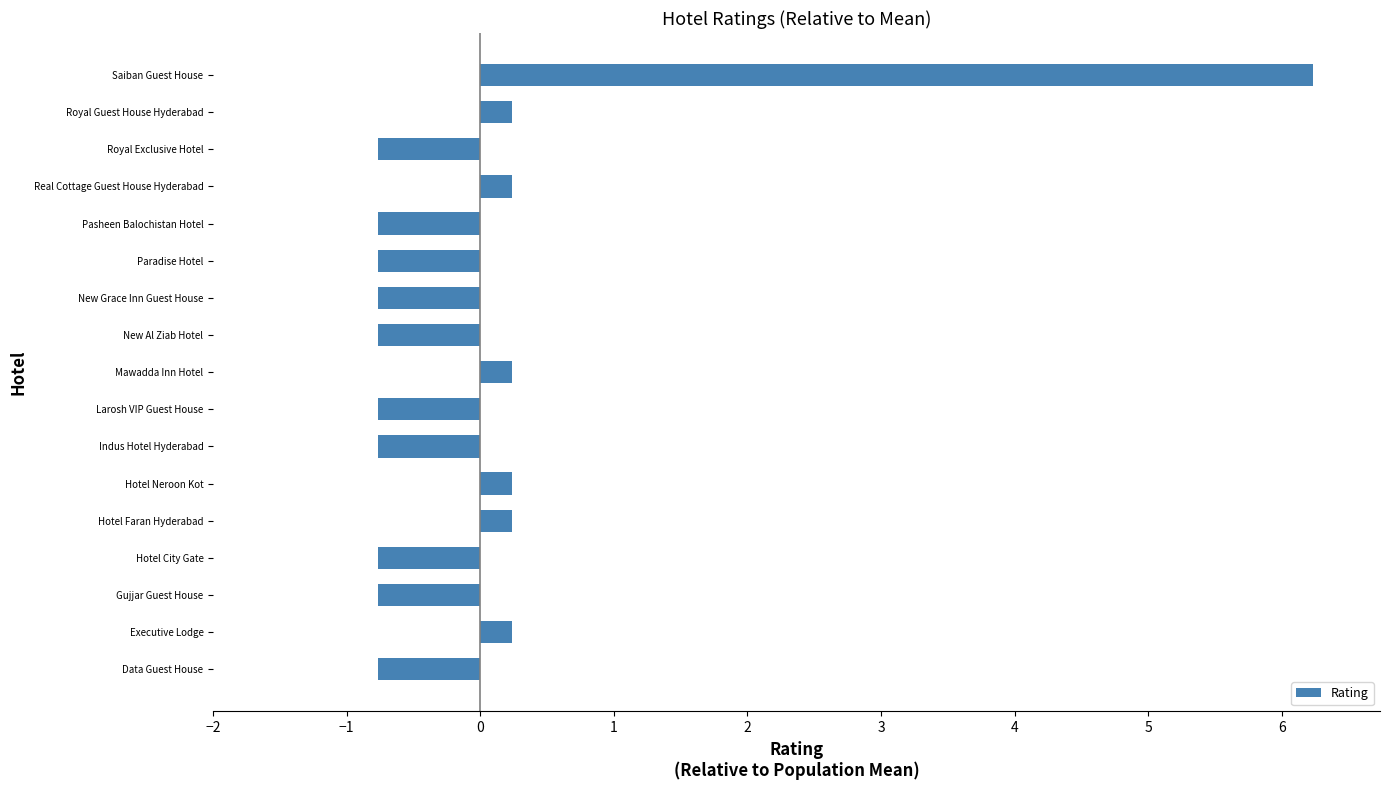

Reading top to bottom, extract all data points from this chart.

Saiban Guest House=6.2	Royal Guest House Hyderabad=0.2	Royal Exclusive Hotel=-0.8	Real Cottage Guest House Hyderabad=0.2	Pasheen Balochistan Hotel=-0.8	Paradise Hotel=-0.8	New Grace Inn Guest House=-0.8	New Al Ziab Hotel=-0.8	Mawadda Inn Hotel=0.2	Larosh VIP Guest House=-0.8	Indus Hotel Hyderabad=-0.8	Hotel Neroon Kot=0.2	Hotel Faran Hyderabad=0.2	Hotel City Gate=-0.8	Gujjar Guest House=-0.8	Executive Lodge=0.2	Data Guest House=-0.8